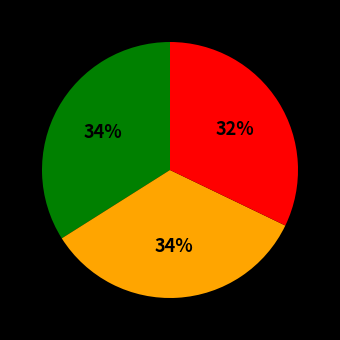

Is there any slice that represents more than half of the pie?

No